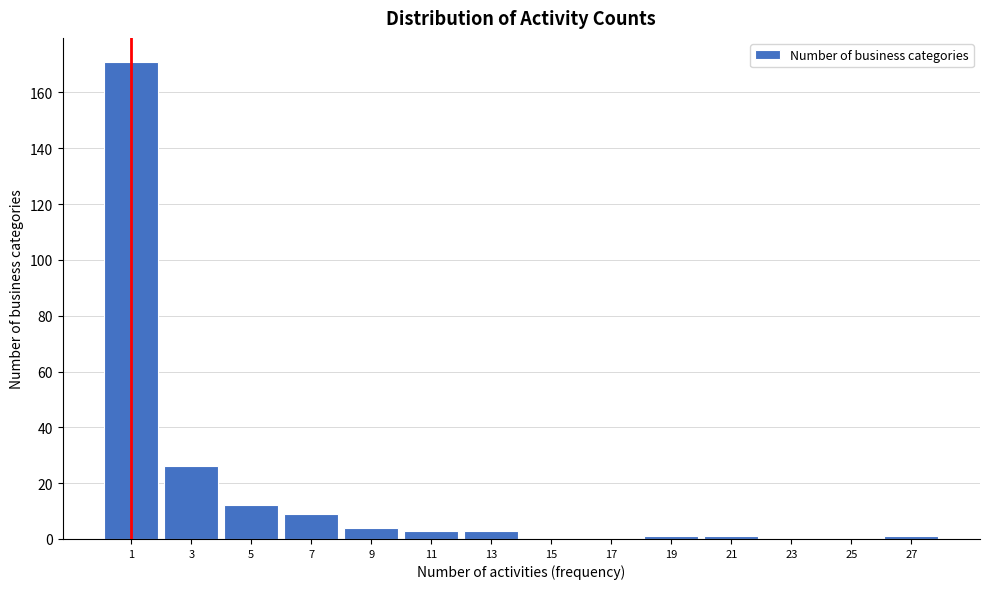

Reading left to right, what are all the values shown in this chart?

1=171	3=26	5=12	7=9	9=4	11=3	13=3	15=0	17=0	19=1	21=1	23=0	25=0	27=1